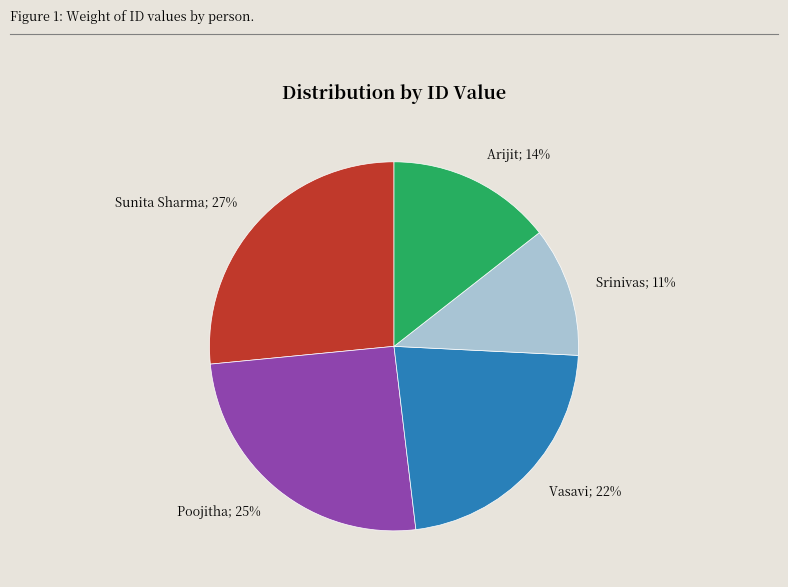

How many slices are in this pie chart?

5